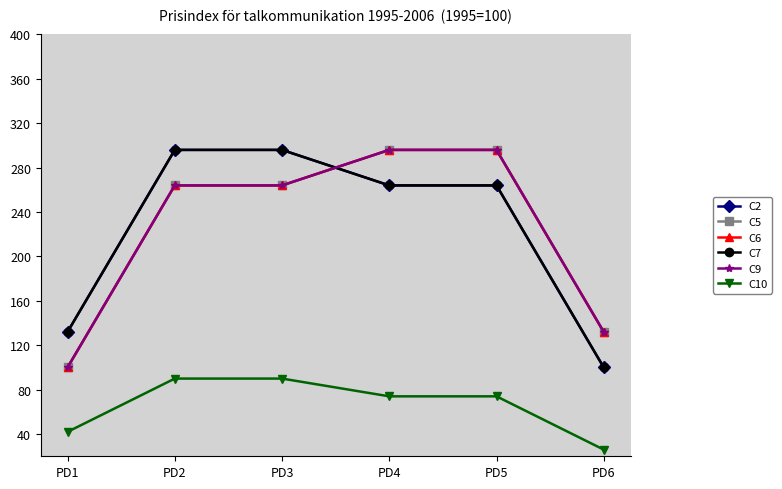

At how many categories does at least one series exceed 289?

4